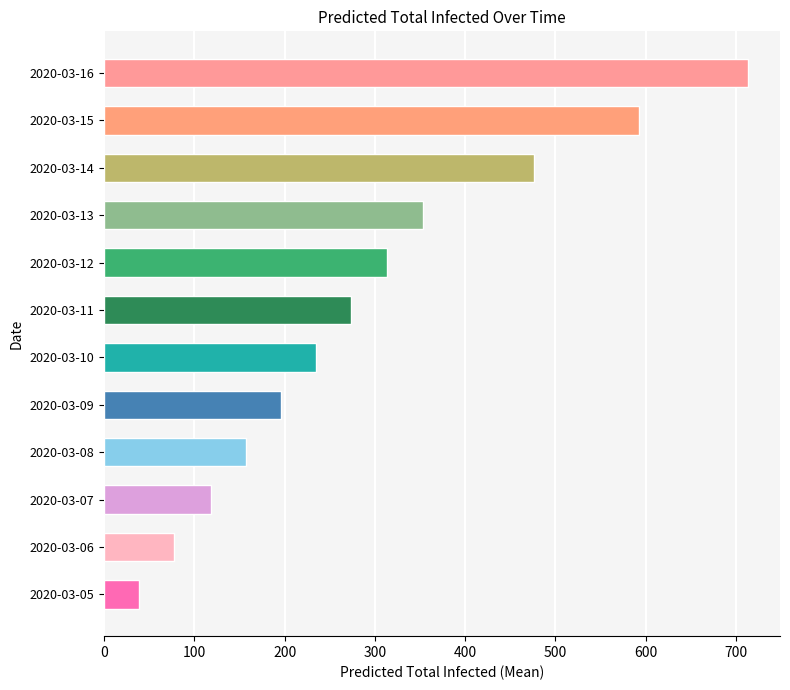

How many bars are there in total?

12